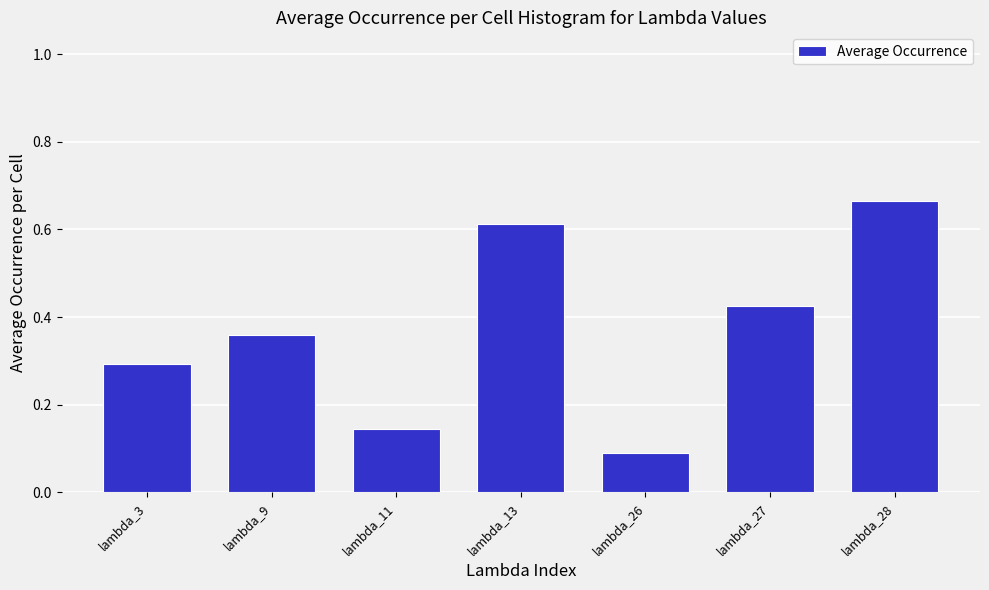

Which category has the highest value across all series?

lambda_28